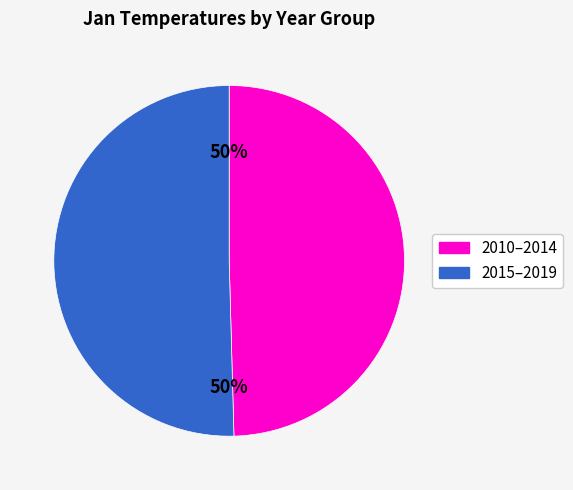

To the nearest percent, what is the average slice percentage?

50%